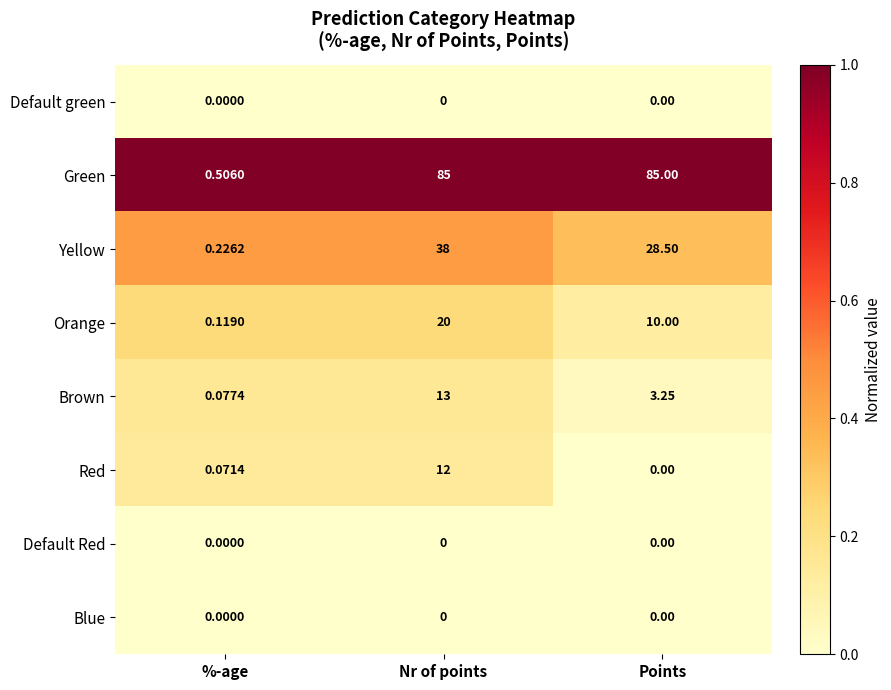

Rank the categories by Yellow value from highest to lowest.

Nr of points, Points, %-age